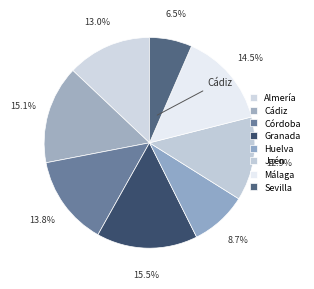

Count the number of slices in the pie.

8